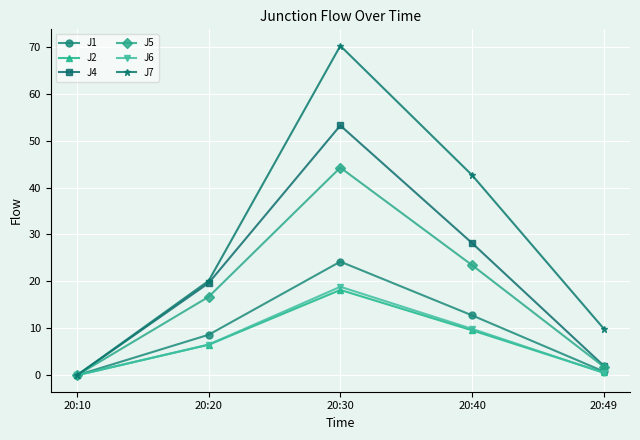

What is the difference between the J6 values at 20:10 and 20:30?

18.9